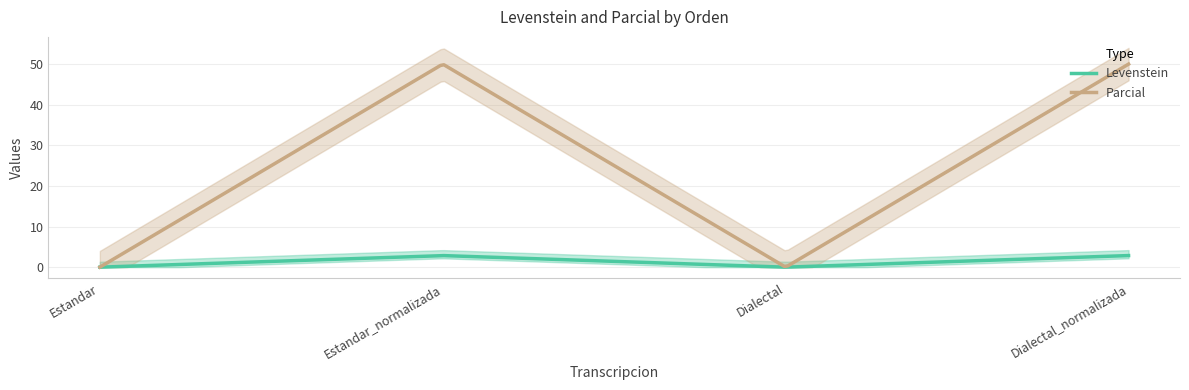

True or false: Parcial has a value of 80.1 at Dialectal_normalizada.

False